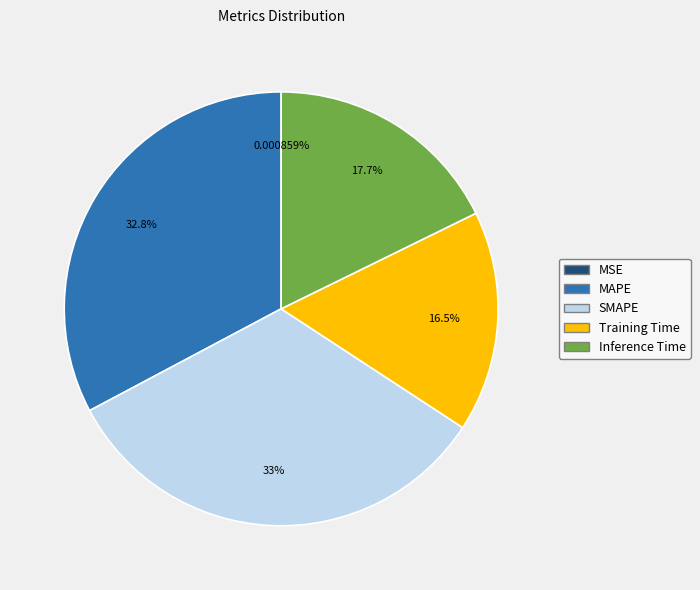

Which has a higher value, MAPE or Training Time?

MAPE